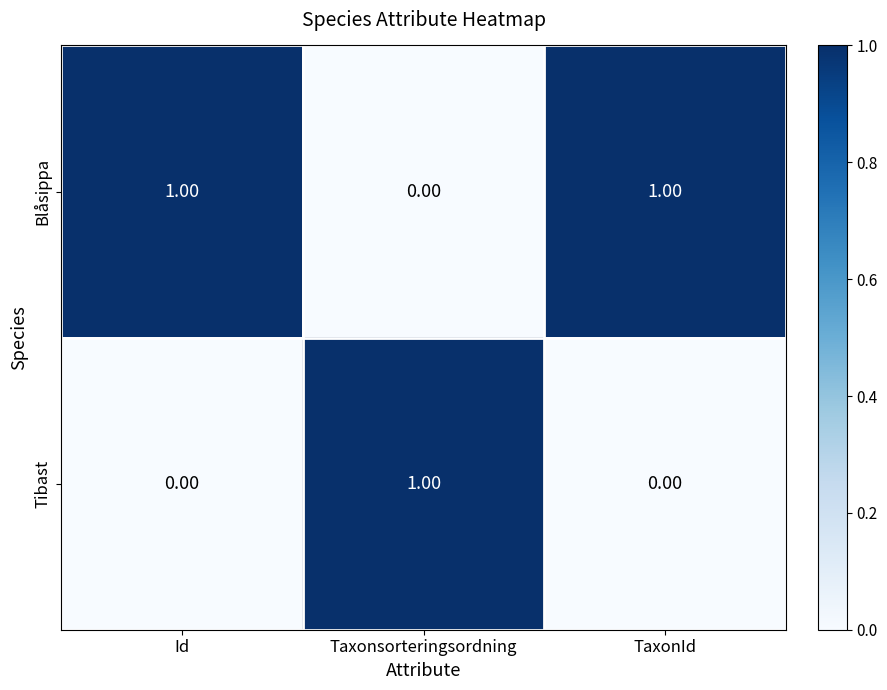

At Id, list the series in order from smallest to largest.

Tibast, Blåsippa